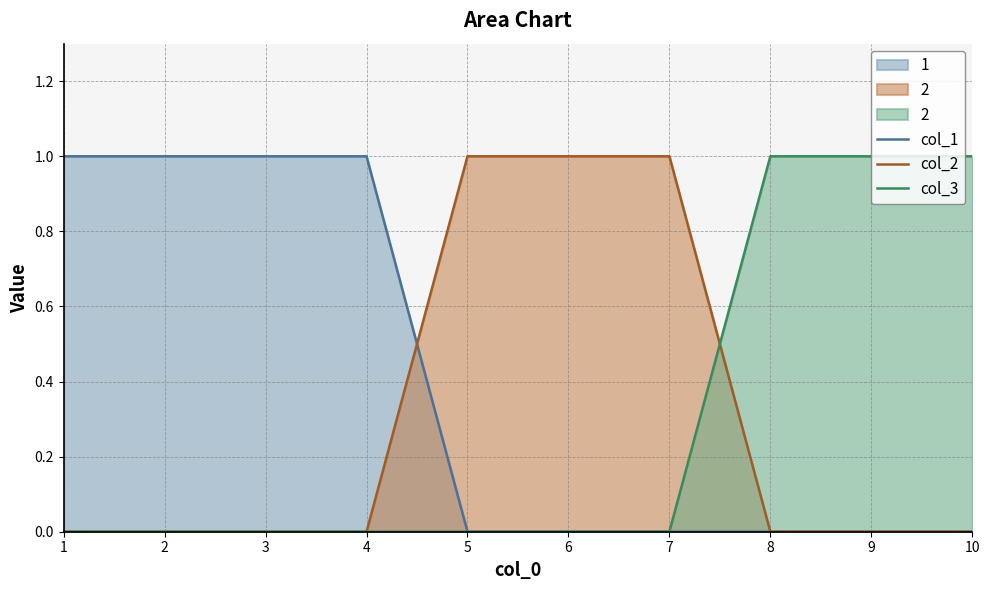

Does the chart display data point markers on the line(s)?

No